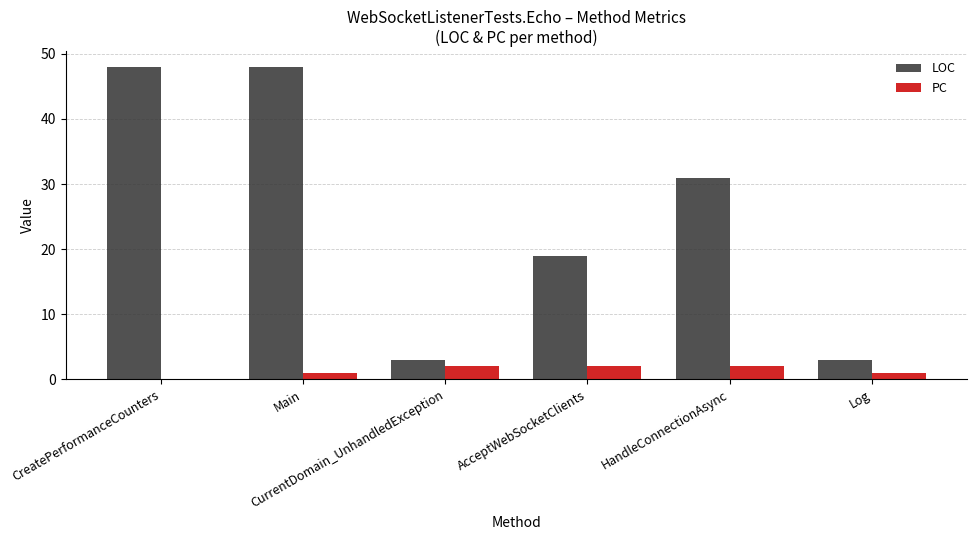

What is the sum of the LOC values at CreatePerformanceCounters and AcceptWebSocketClients?

67